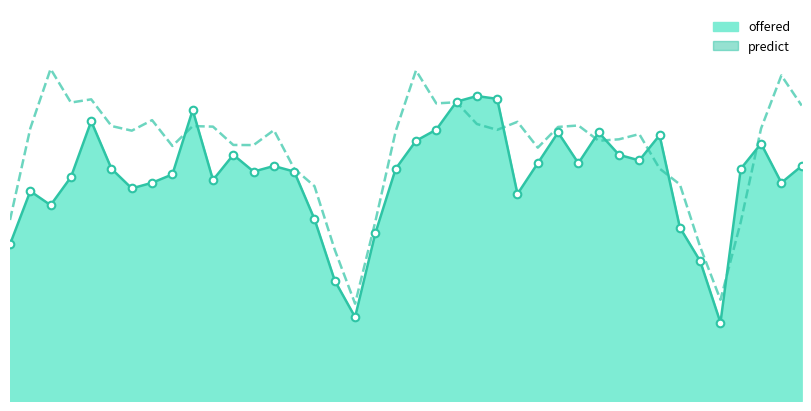

Which series contains the highest Y value?

predict